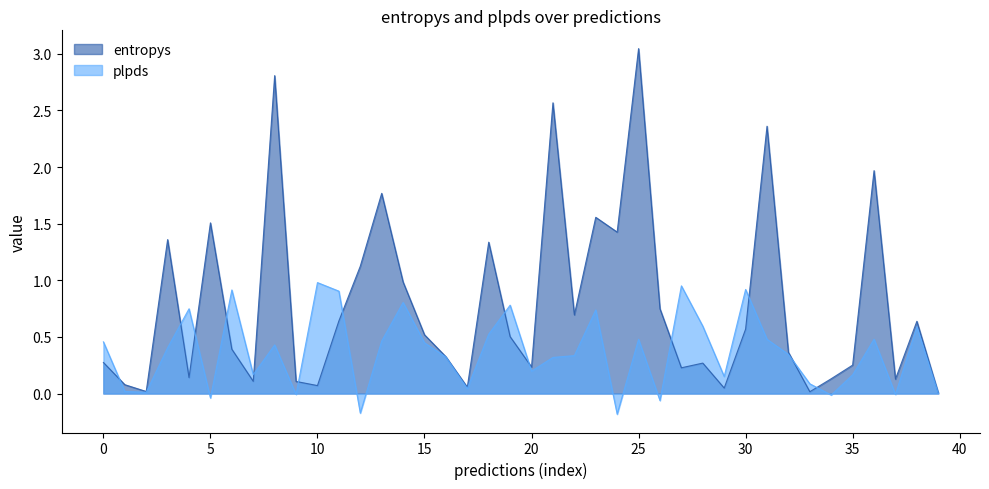

What is the label of the 16th point from the left?

15